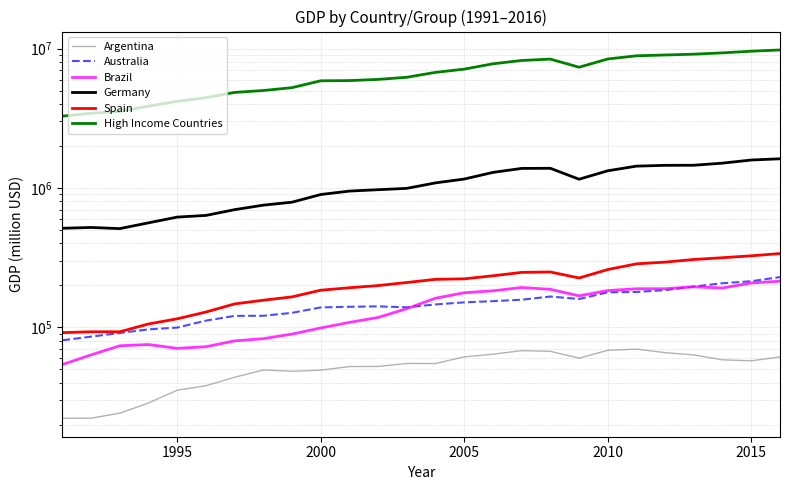

How many data points in High Income Countries are above 6759578?

12